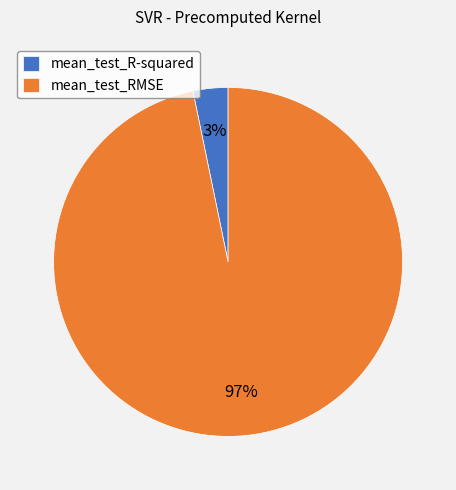

To the nearest percent, what percentage of the pie is mean_test_R-squared?

3%